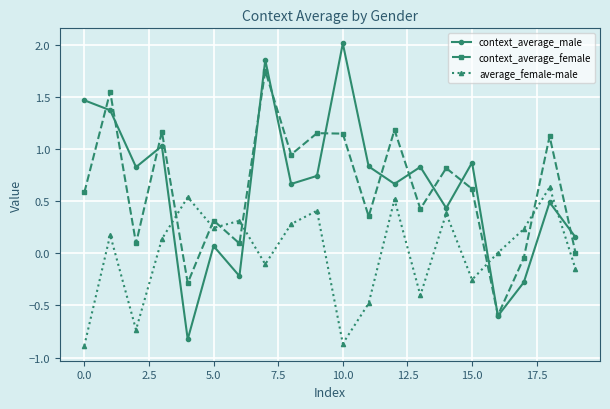

What is the minimum value for context_average_female?

-0.6